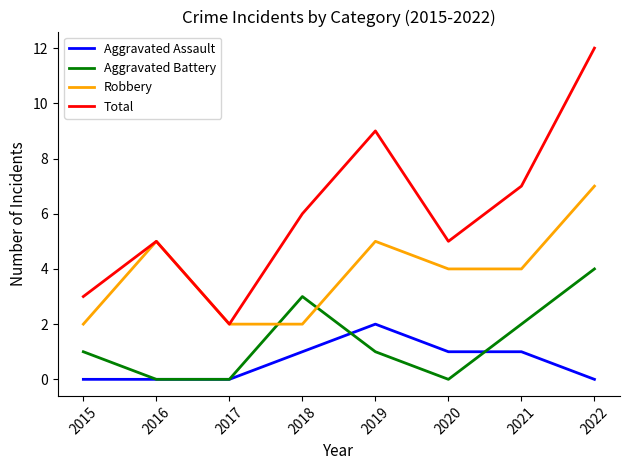

What is the difference between the Aggravated Battery values at 2016 and 2015?

1